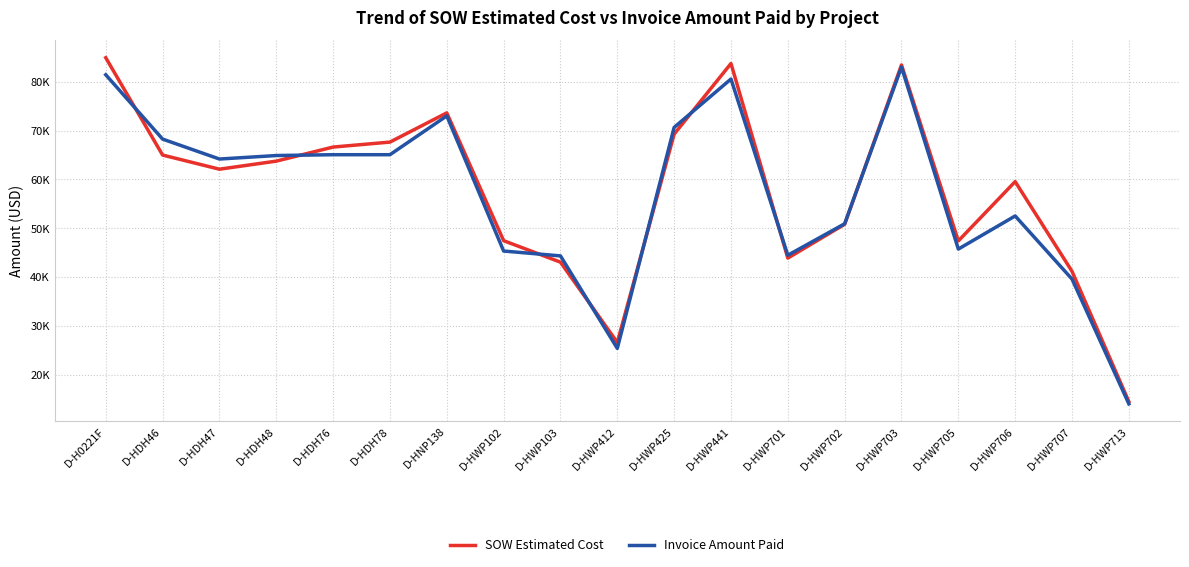

Reading left to right, transcribe all the data shown in this chart.

SOW Estimated Cost: D-H0221F=84935.5	D-HDH46=65001.0	D-HDH47=62104.0	D-HDH48=63756.5	D-HDH76=66638.0	D-HDH78=67657.0	D-HNP138=73639.0	D-HWP102=47461.5	D-HWP103=43064.0	D-HWP412=26617.0	D-HWP425=69288.0	D-HWP441=83754.0	D-HWP701=43895.5	D-HWP702=50824.5	D-HWP703=83462.0	D-HWP705=47414.0	D-HWP706=59562.5	D-HWP707=41187.0	D-HWP713=14497.5
Invoice Amount Paid: D-H0221F=81445.0	D-HDH46=68269.0	D-HDH47=64186.0	D-HDH48=64902.5	D-HDH76=65072.0	D-HDH78=65072.0	D-HNP138=73025.0	D-HWP102=45340.0	D-HWP103=44346.0	D-HWP412=25405.0	D-HWP425=70664.0	D-HWP441=80572.5	D-HWP701=44479.5	D-HWP702=50928.5	D-HWP703=83033.0	D-HWP705=45744.0	D-HWP706=52525.5	D-HWP707=39597.5	D-HWP713=14042.0